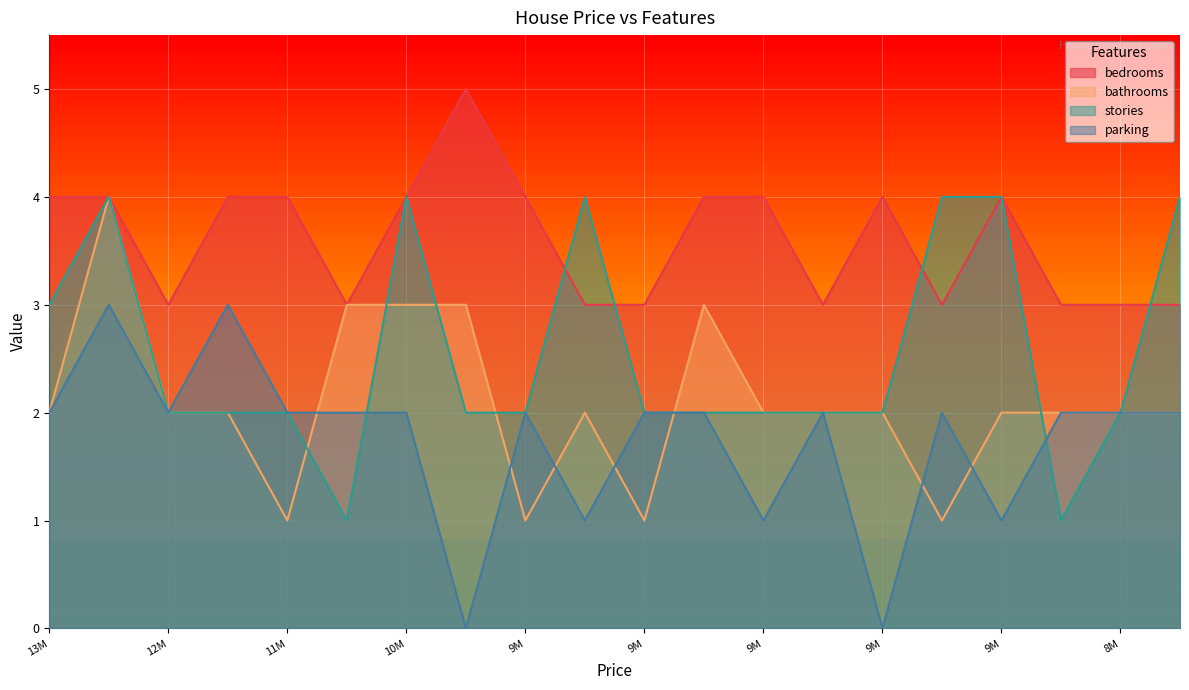

How many data points in stories are above 2?

7